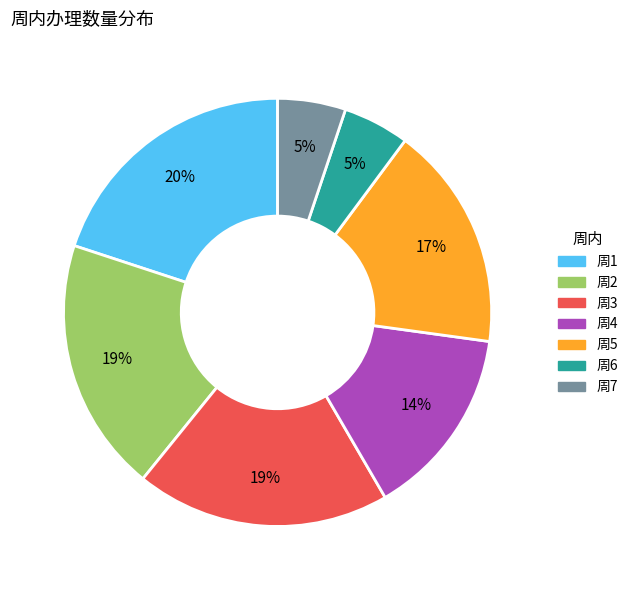

Is there any slice that represents more than half of the pie?

No